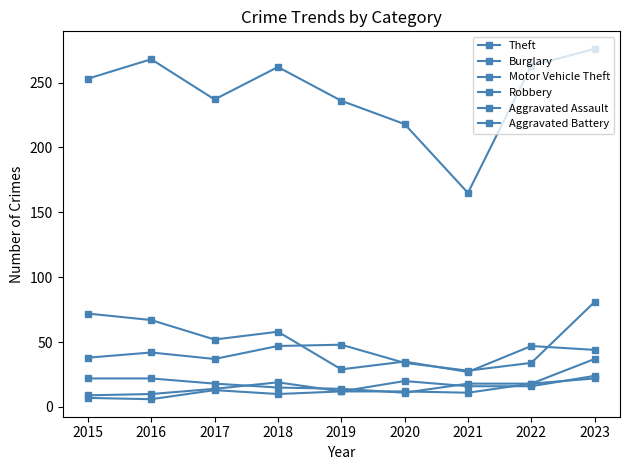

Reading right to left, extract all data points from this chart.

Theft: 276	263	165	218	236	262	237	268	253
Burglary: 44	47	27	35	29	58	52	67	72
Motor Vehicle Theft: 81	34	28	34	48	47	37	42	38
Robbery: 37	18	18	11	14	15	18	22	22
Aggravated Assault: 24	16	16	20	12	19	14	10	9
Aggravated Battery: 22	18	11	12	12	10	13	6	7